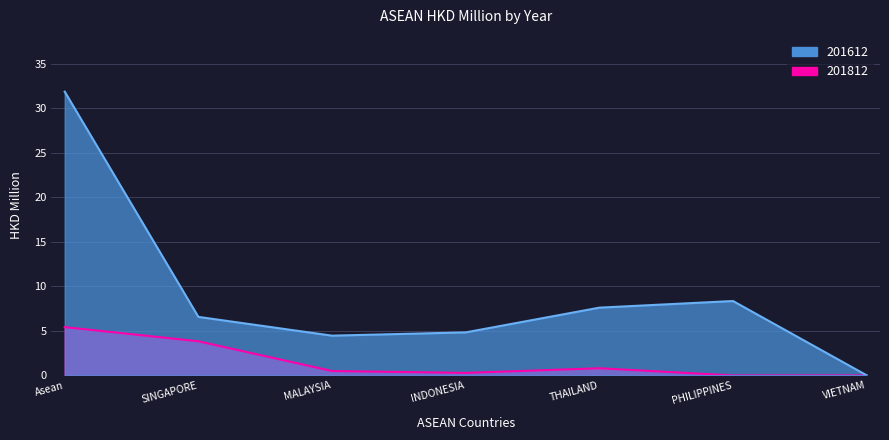

Reading left to right, list all the values displayed in this chart.

201612: 31.9	6.6	4.5	4.8	7.6	8.4	0.0
201812: 5.4	3.8	0.5	0.3	0.8	0.0	0.0